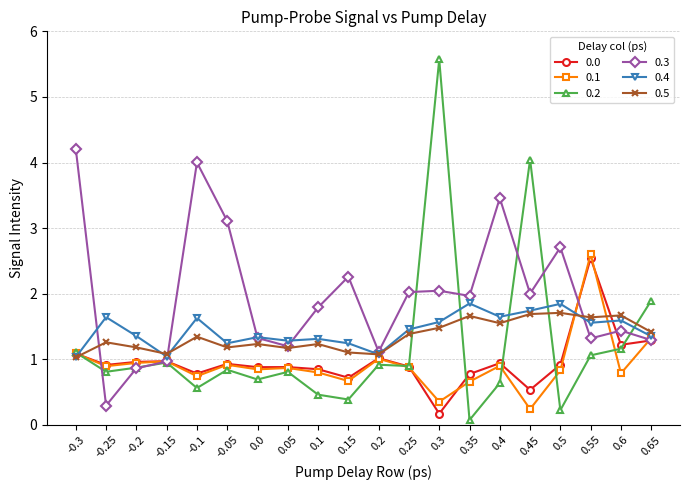

True or false: 0.3 has more than 1 interior local peaks.

True